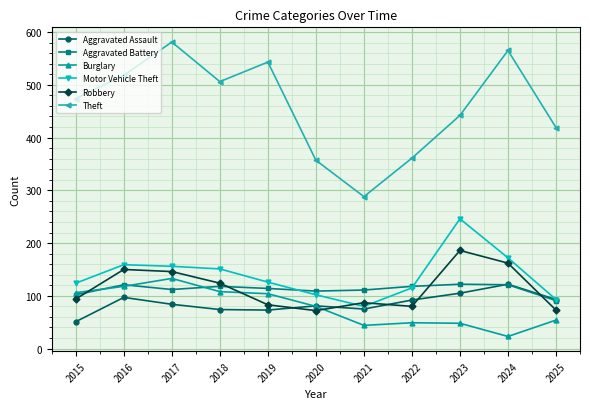

After their last crossing, which series has the higher values: Aggravated Battery or Aggravated Assault?

Aggravated Assault